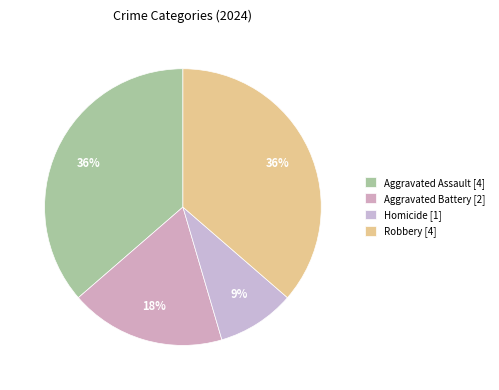

Which slice is the smallest?

Homicide